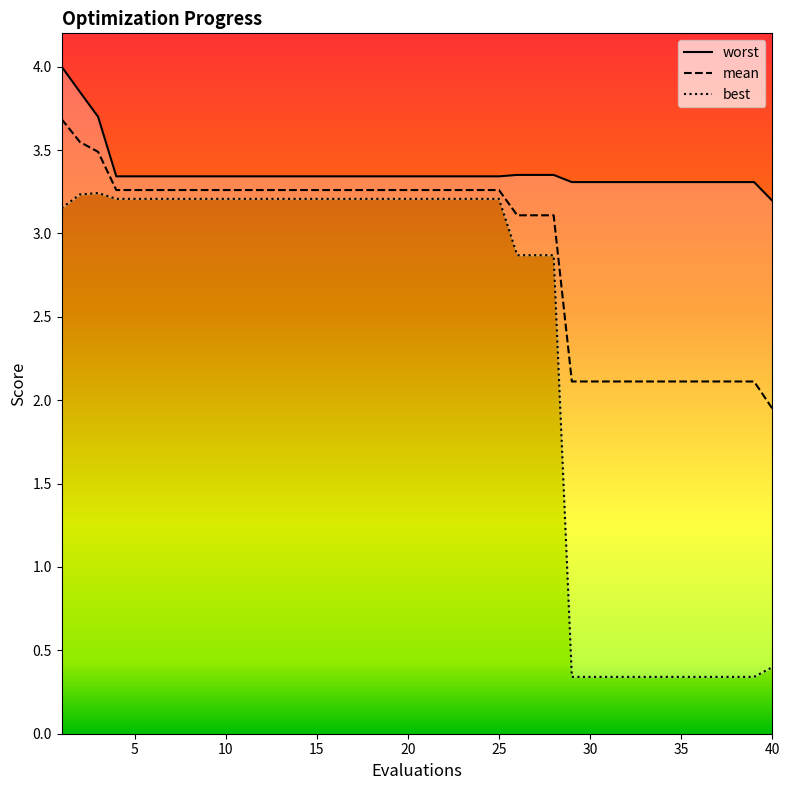

What is the value of the best point at the 2nd from the left?

3.2